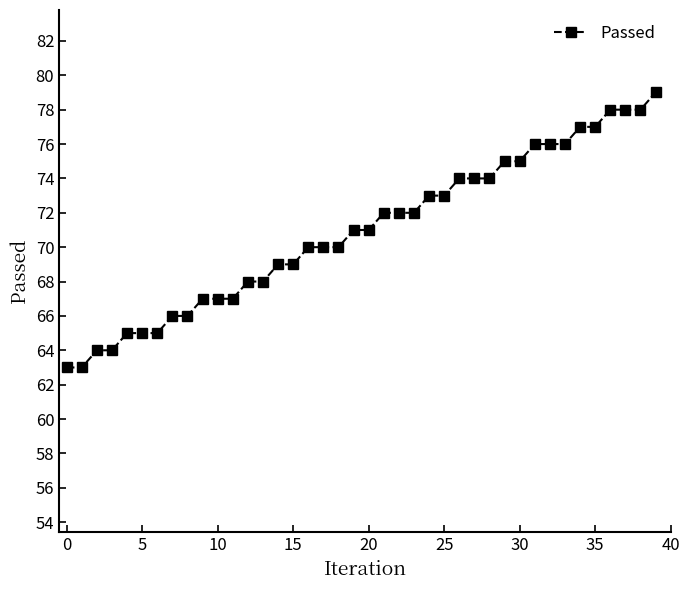

Reading right to left, list all the values displayed in this chart.

79	78	78	78	77	77	76	76	76	75	75	74	74	74	73	73	72	72	72	71	71	70	70	70	69	69	68	68	67	67	67	66	66	65	65	65	64	64	63	63